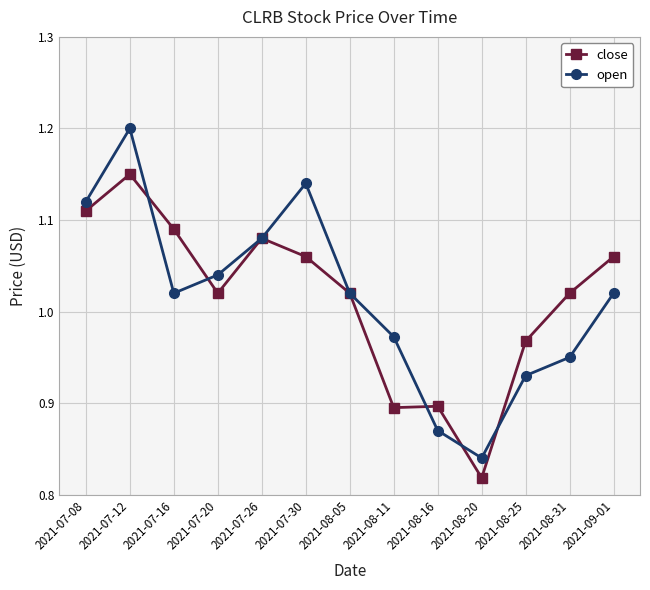

What are all the series names shown in the legend?

close, open